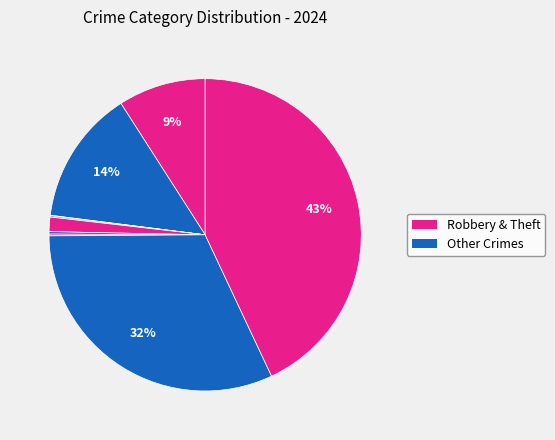

How many segments does this pie chart have?

9